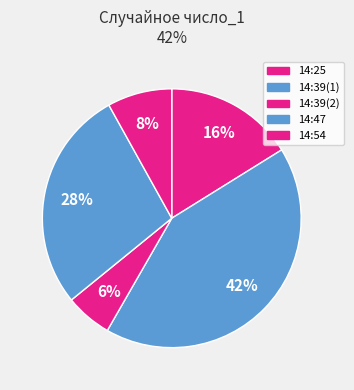

Does any single category account for the majority?

No